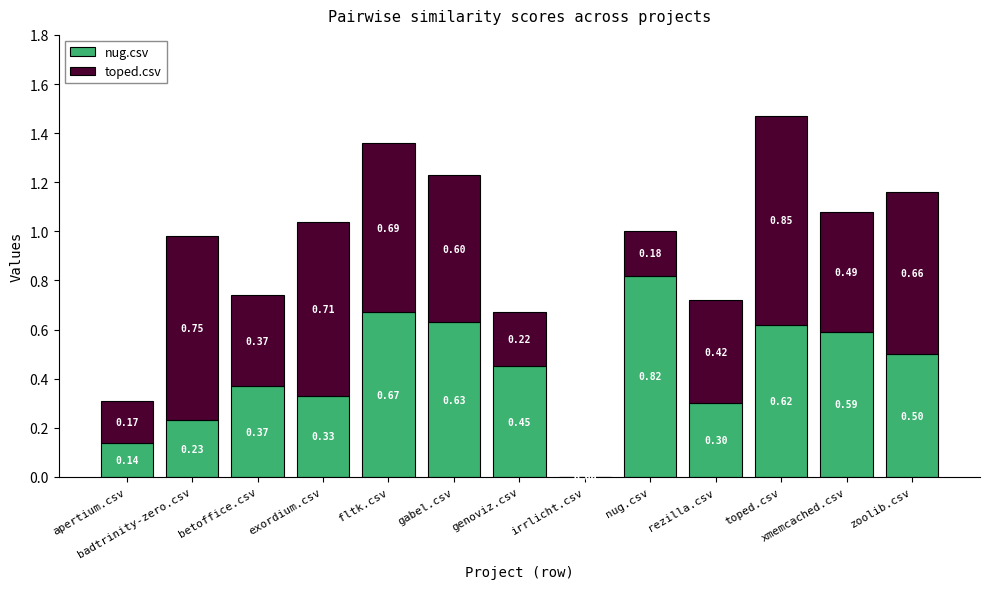

Where is nug.csv nearest to the value 0?

irrlicht.csv